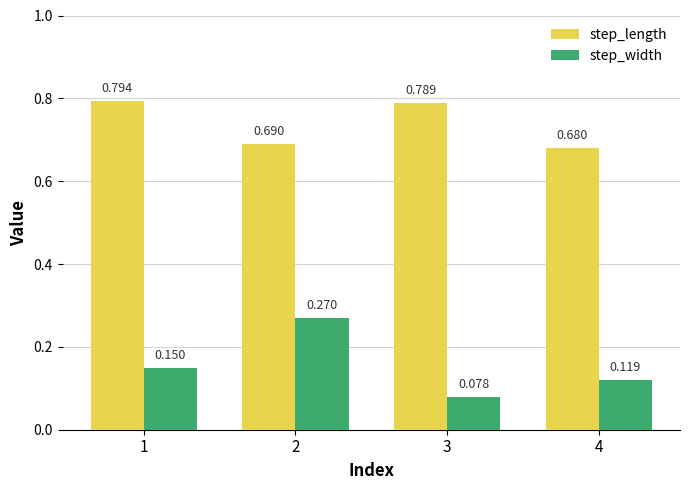

Which series has the largest total across all categories?

step_length